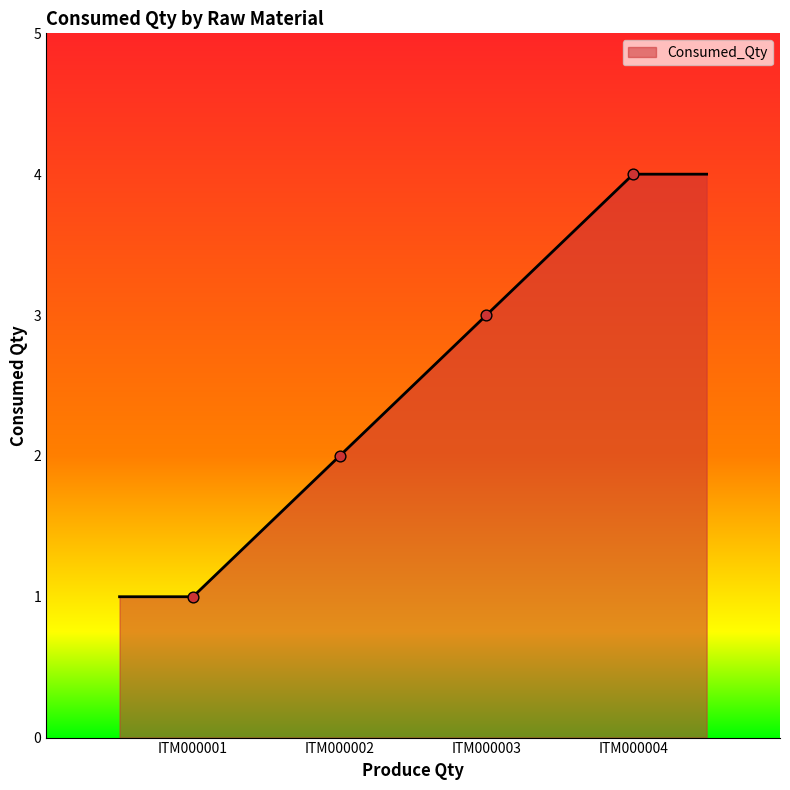

Between ITM000001 and ITM000004, which is larger?

ITM000004